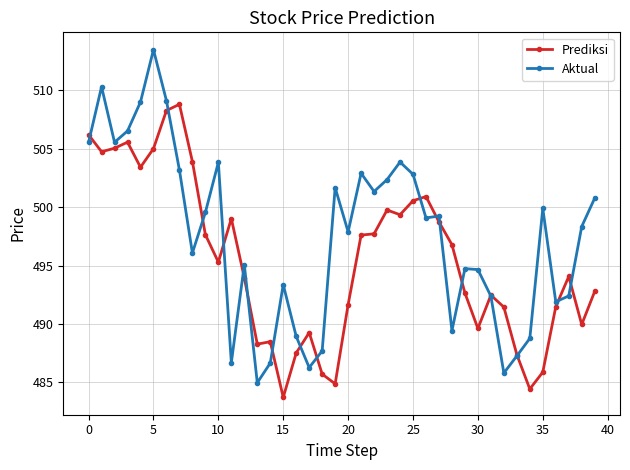

Which series has the largest total across all categories?

Aktual